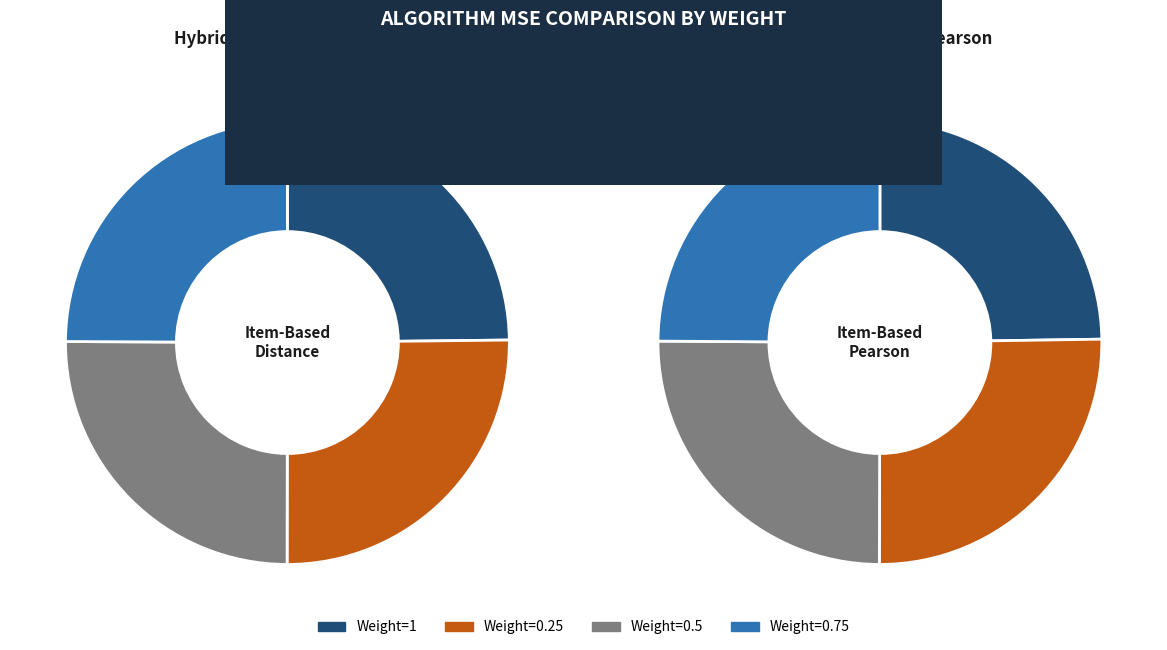

What is the largest slice in the pie chart?

1